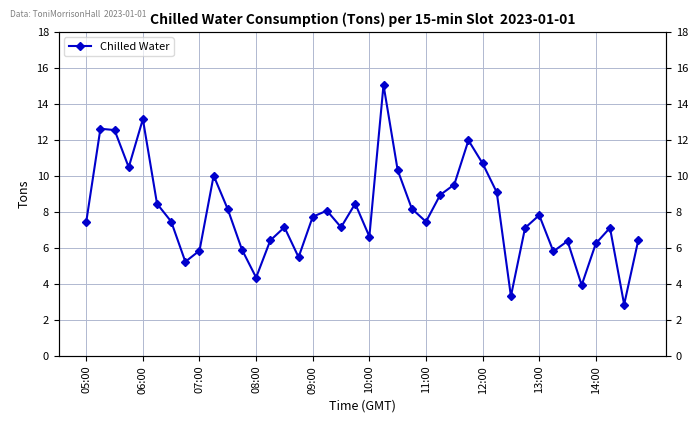

What is the difference between the maximum and minimum values?

12.2